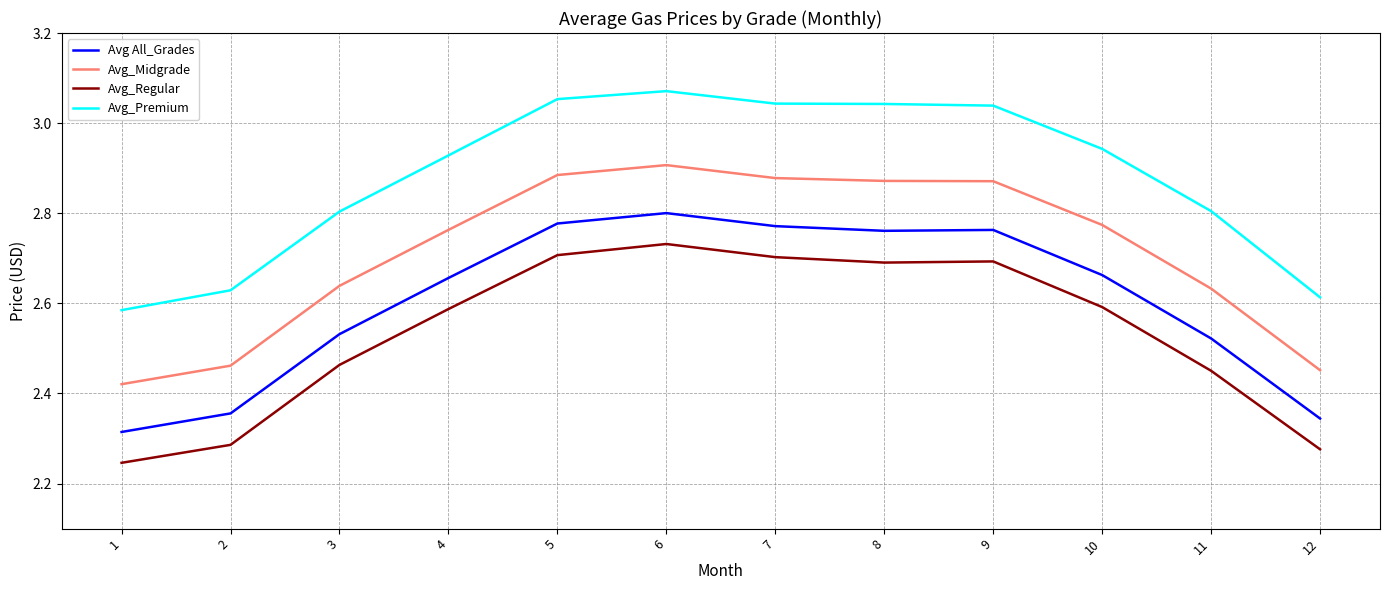

True or false: Avg All_Grades and Avg_Premium intersect in this chart.

False